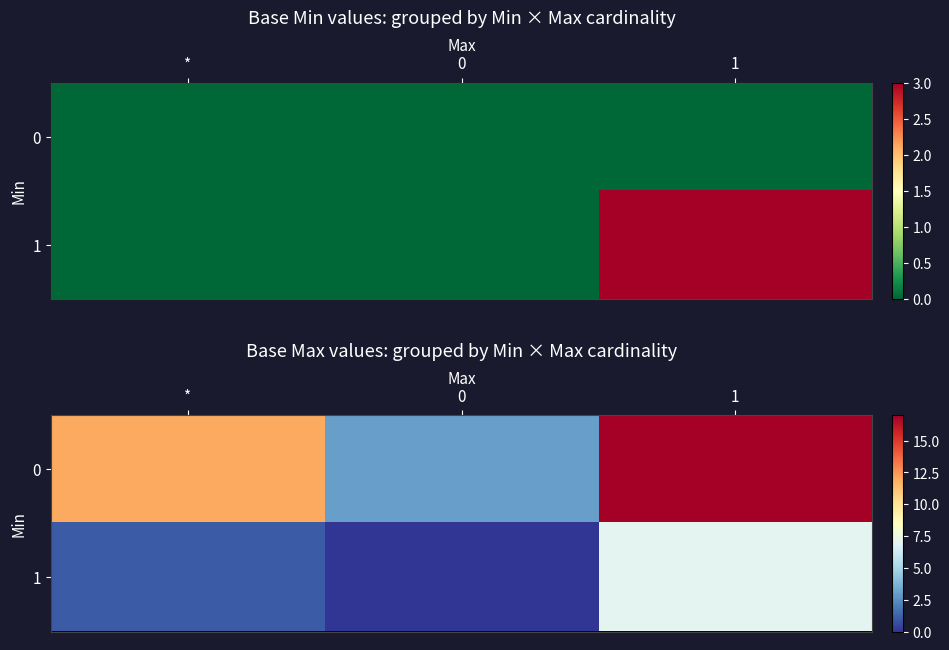

Is it true that 0 equals 3 at 0?

True